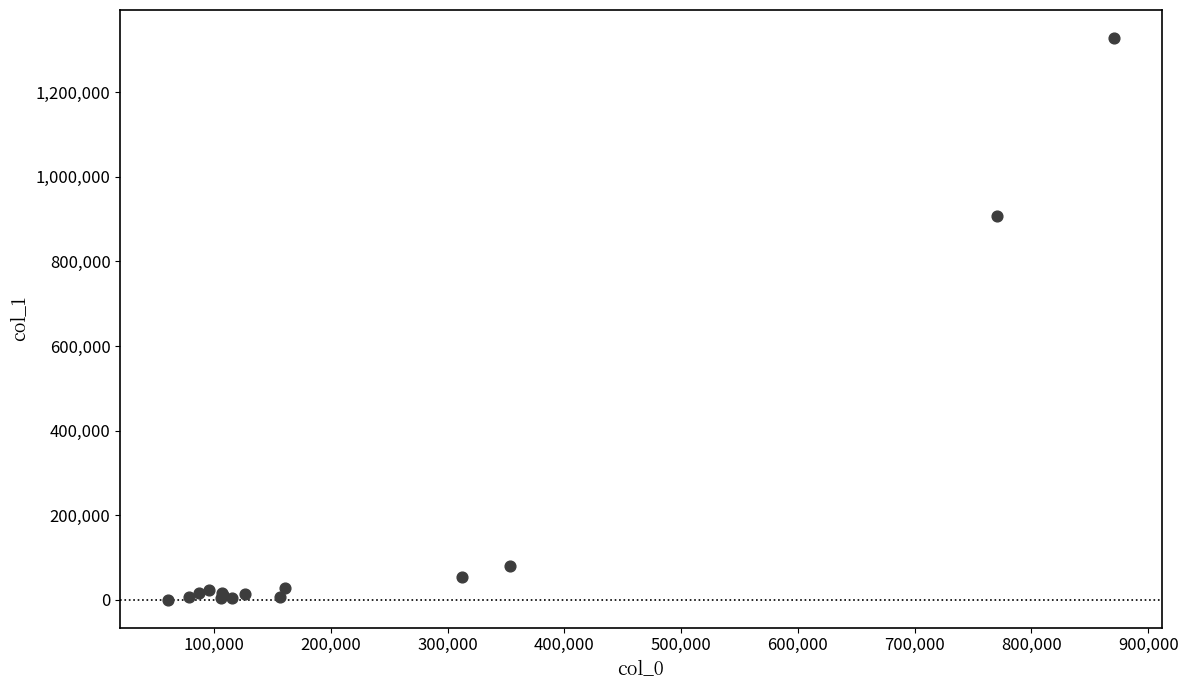

What Y value in the scatter plot is closest to 664449?

908492